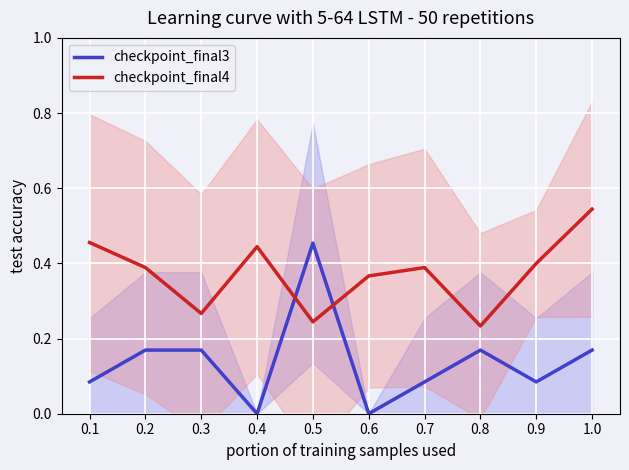

How many data points does each series have?

10